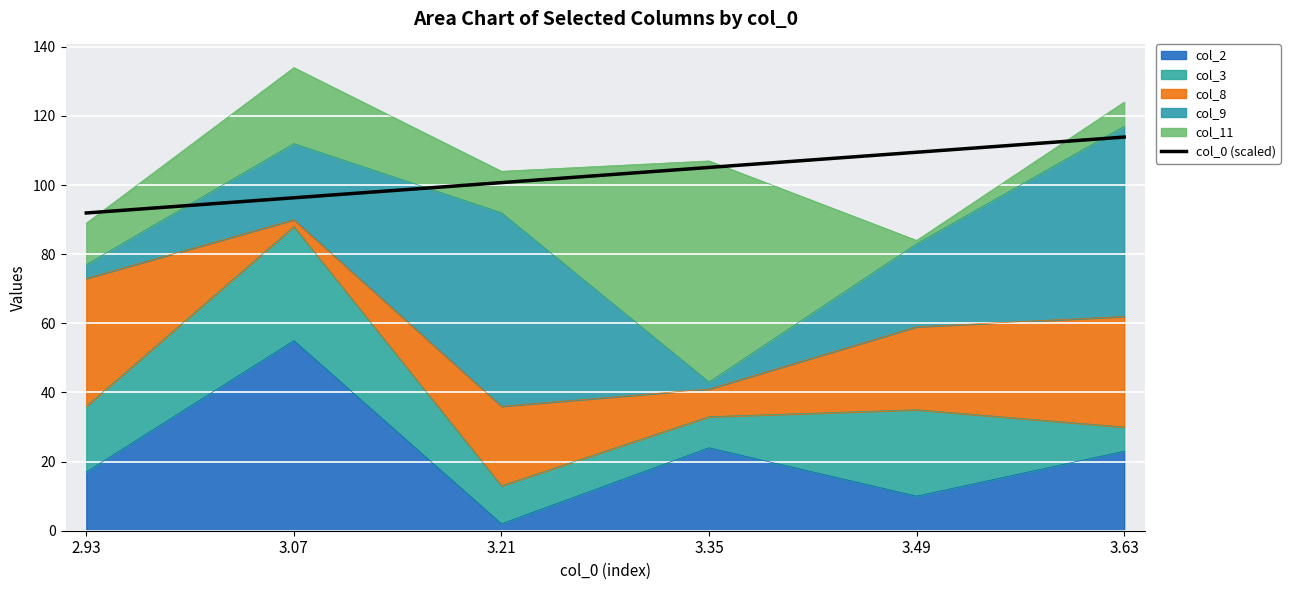

What is the change in value from 2.93 to 3.35?

+13.2